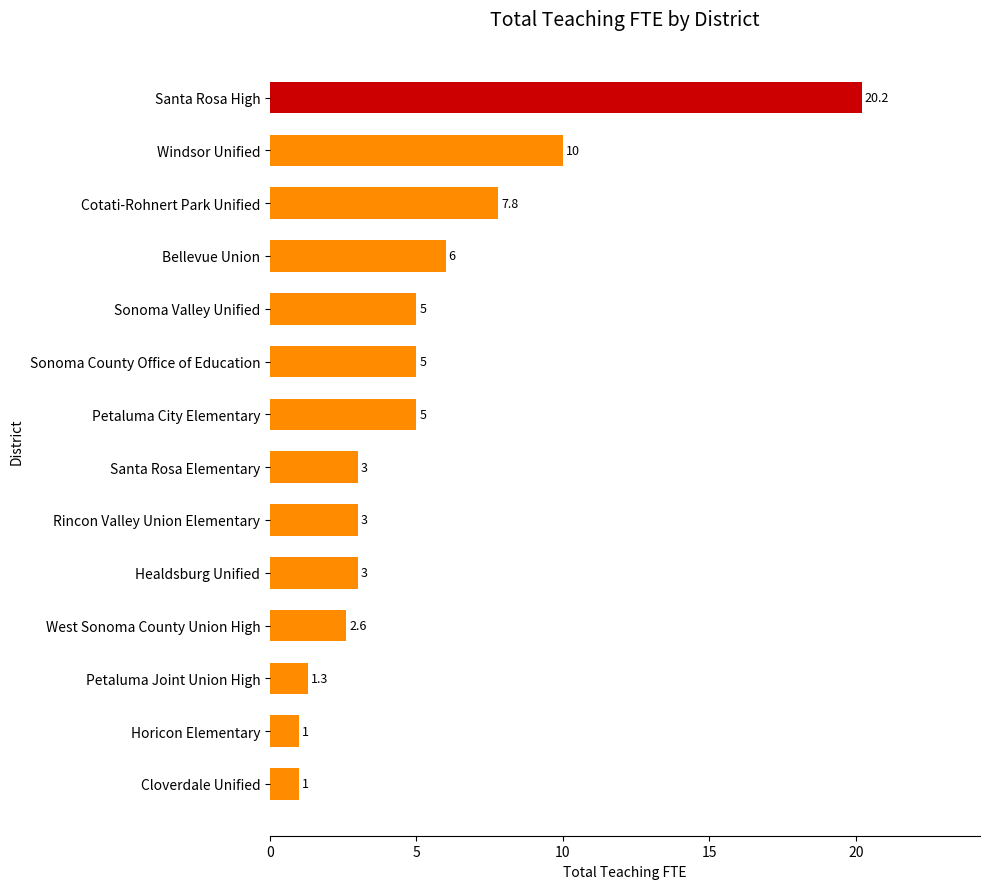

What is the average value?

5.3